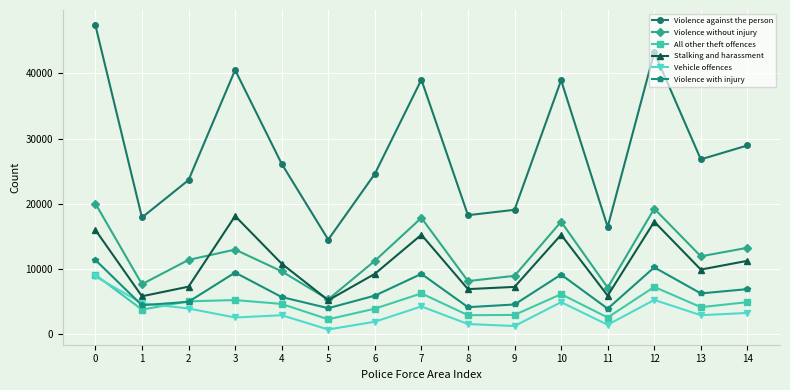

How many lines are shown in the chart?

6